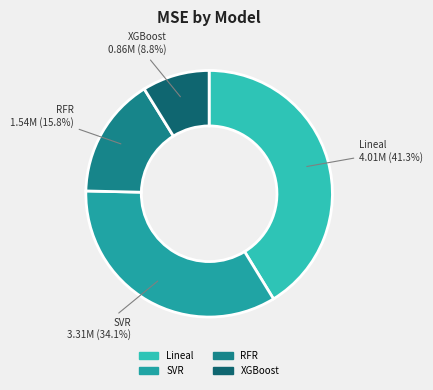

Count the number of slices in the pie.

4